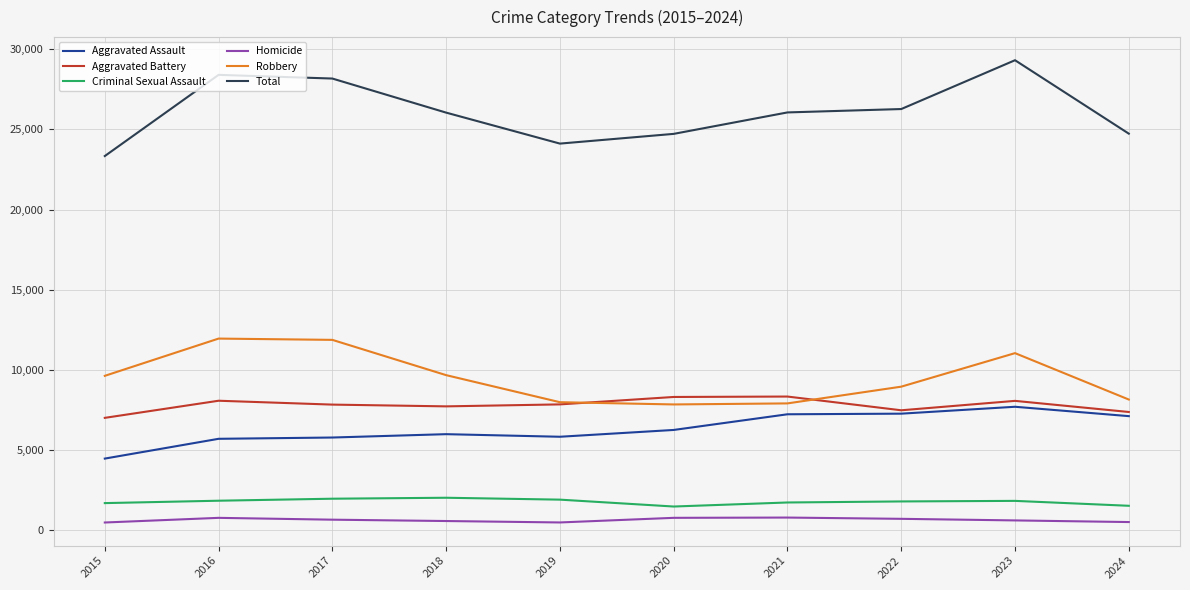

Which series has the largest range (max minus min)?

Total